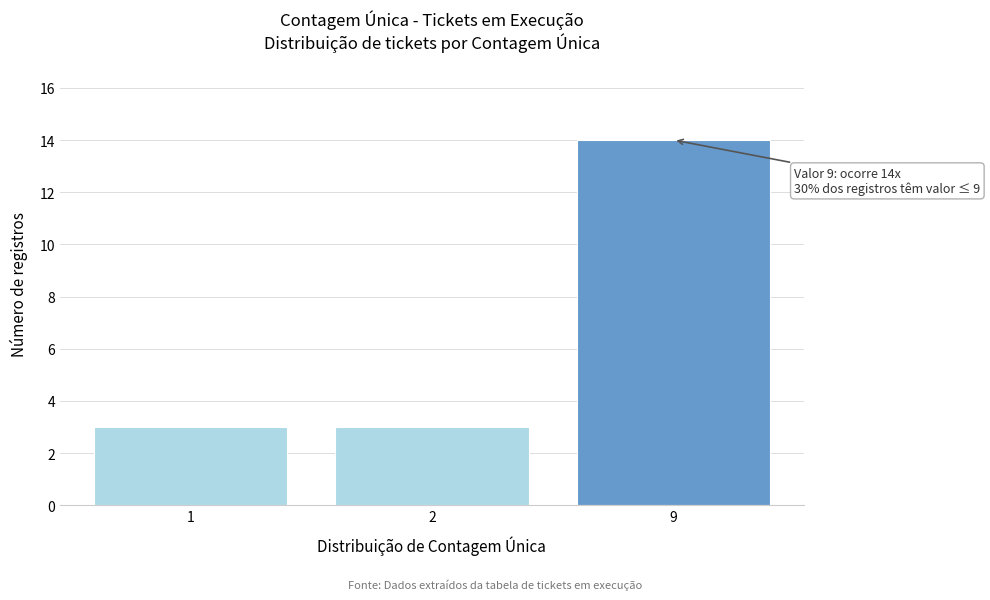

Reading left to right, what are all the values shown in this chart?

1=3	2=3	9=14